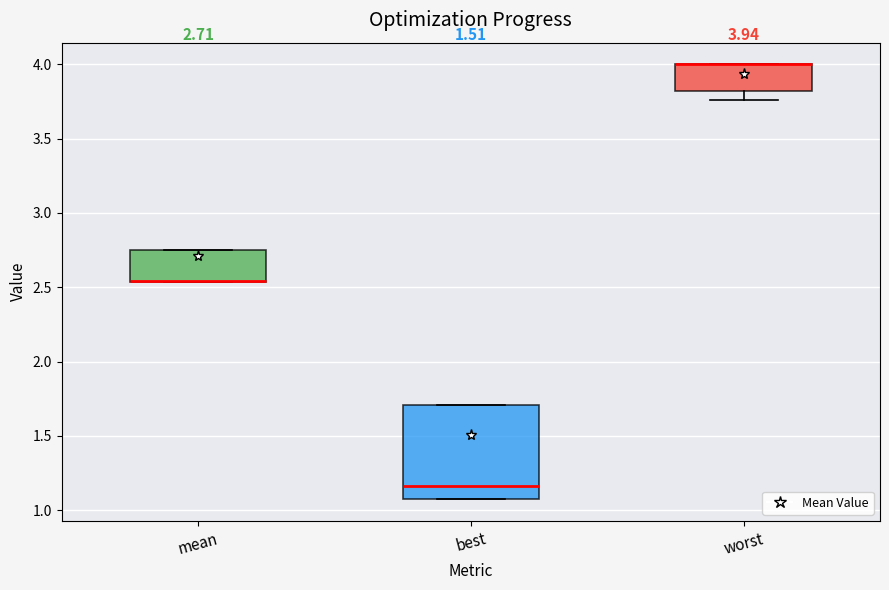

Comparing the boxes themselves (not the whiskers), which one is the tallest?

best